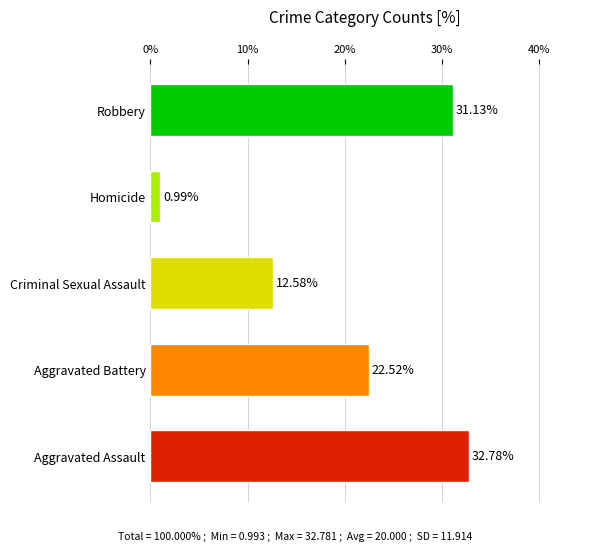

At which label is the value closest to 16?

Criminal Sexual Assault